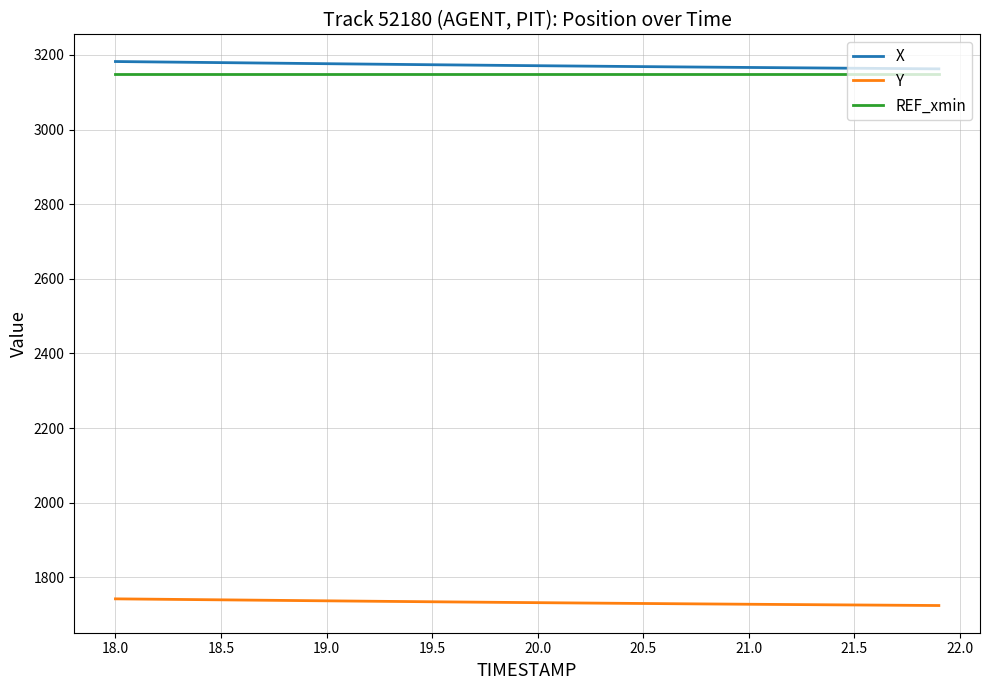

What are all the series names shown in the legend?

X, Y, REF_xmin